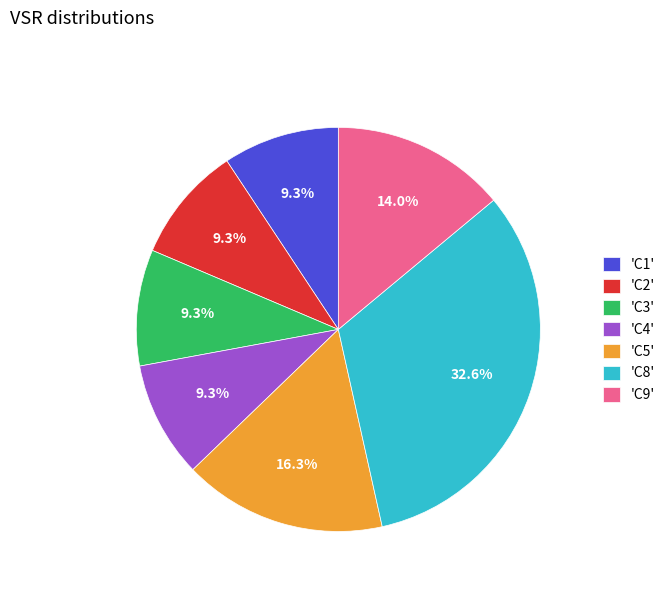

How much of the chart is everything except 'C2'?

90.7%